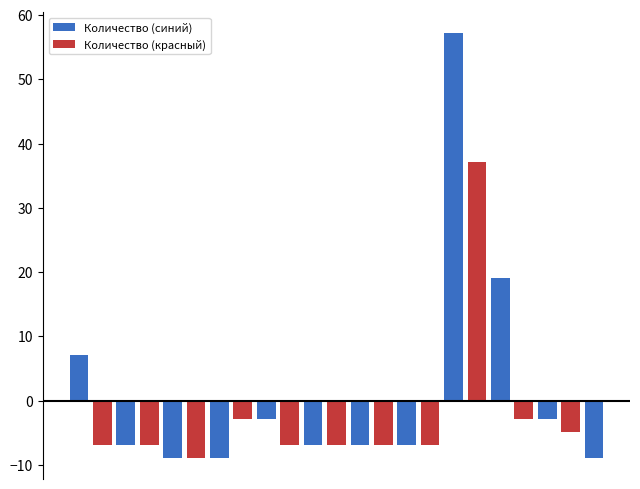

What is the value of the 14th bar from the left?

-6.9